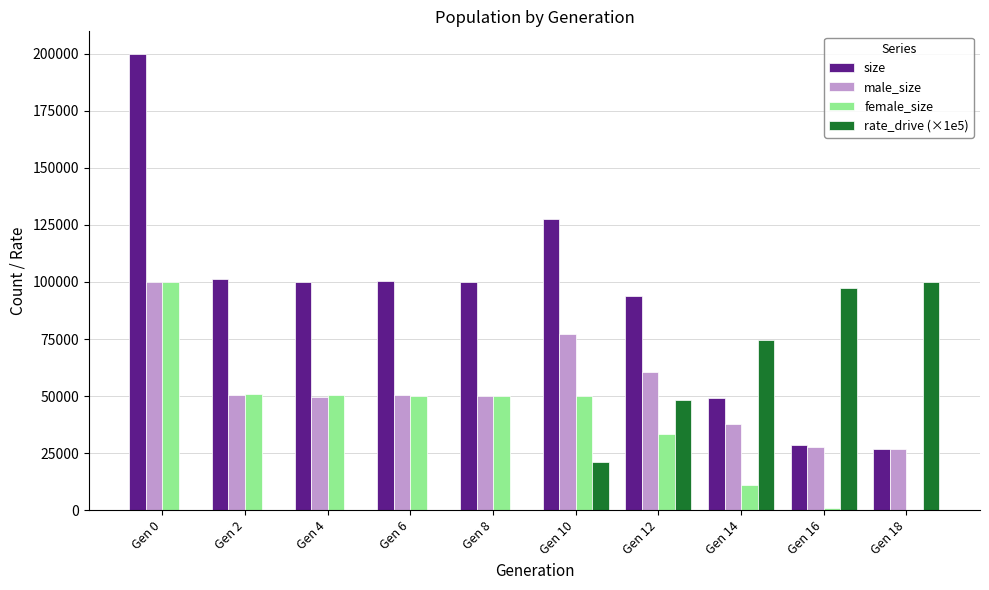

Is it true that male_size equals 50341.0 at Gen 6?

True